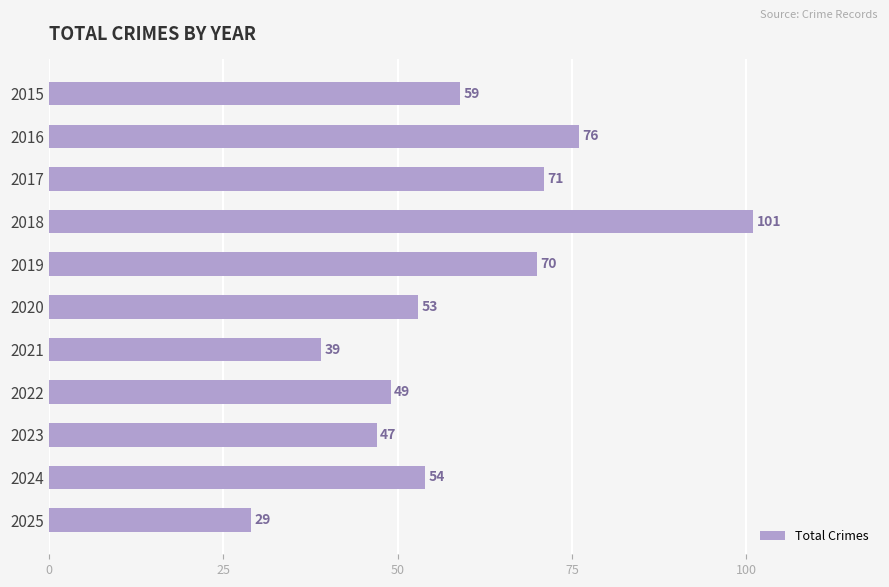

Reading bottom to top, transcribe all the data shown in this chart.

29	54	47	49	39	53	70	101	71	76	59